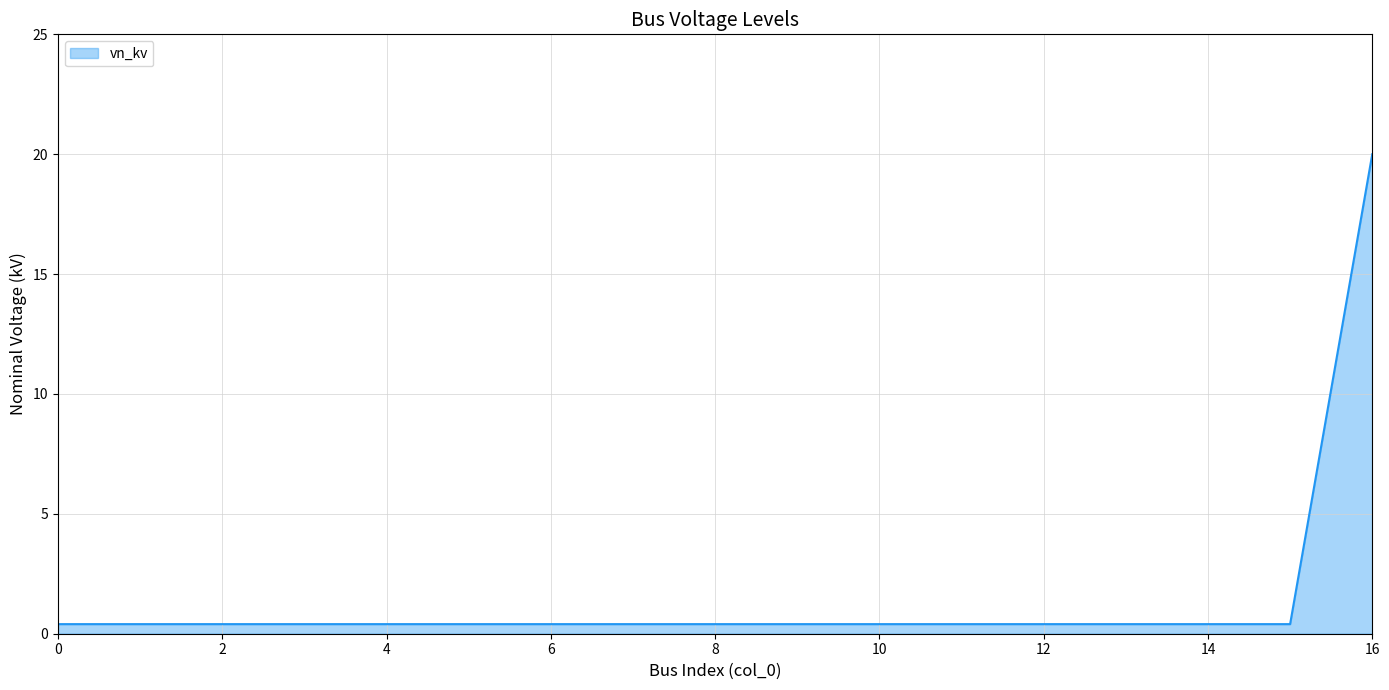

Reading right to left, what are all the values shown in this chart?

20.0	0.4	0.4	0.4	0.4	0.4	0.4	0.4	0.4	0.4	0.4	0.4	0.4	0.4	0.4	0.4	0.4